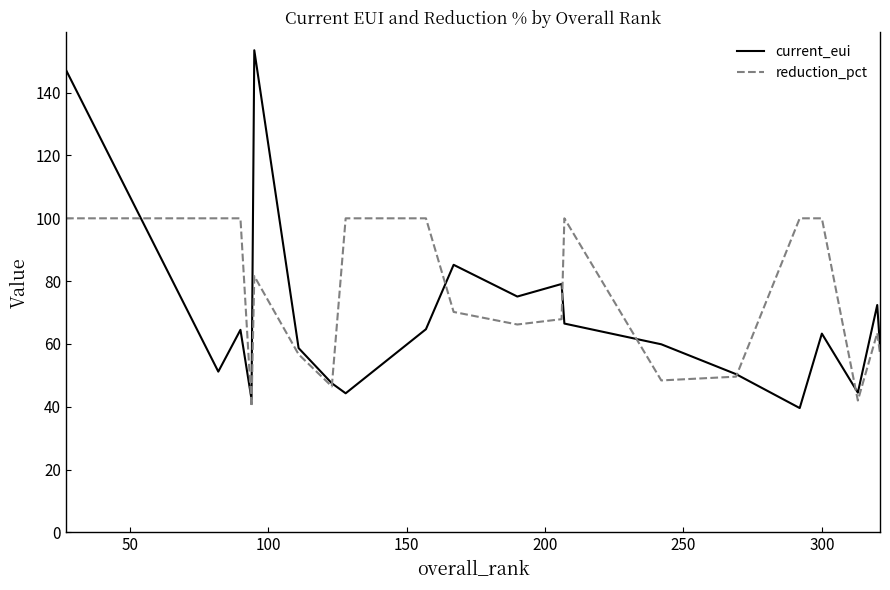

Is this an area chart (filled region under the line)?

No